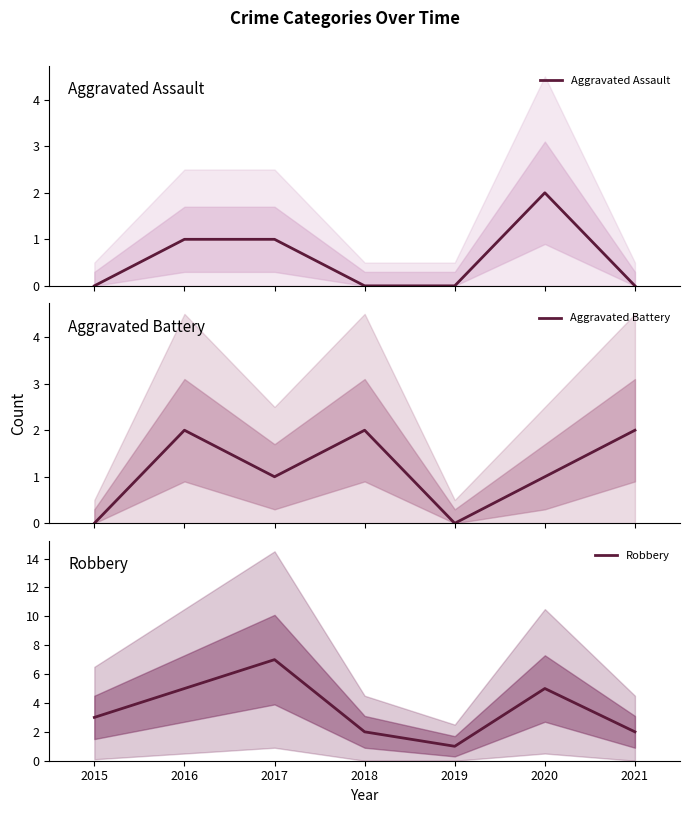

Count the number of data series in this chart.

3